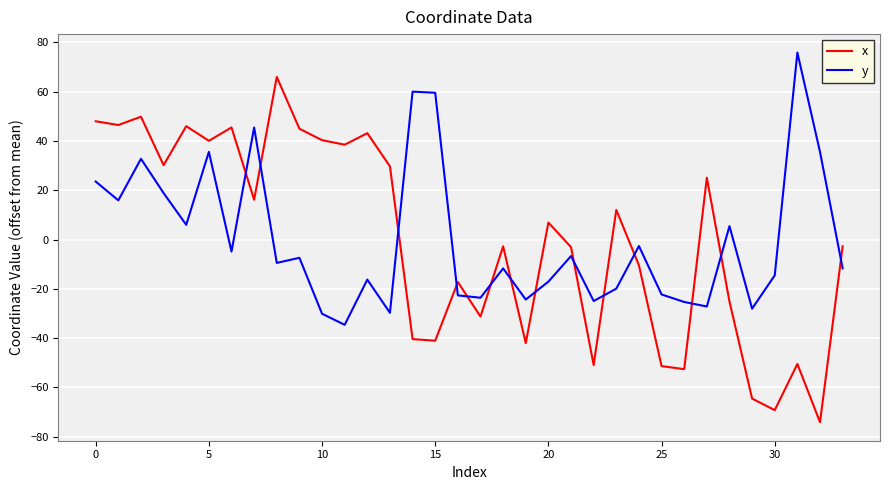

What is the minimum value shown in the chart?

-74.1